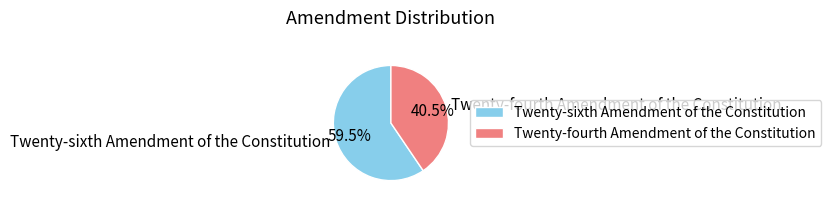

To the nearest percent, what is the average slice percentage?

50%